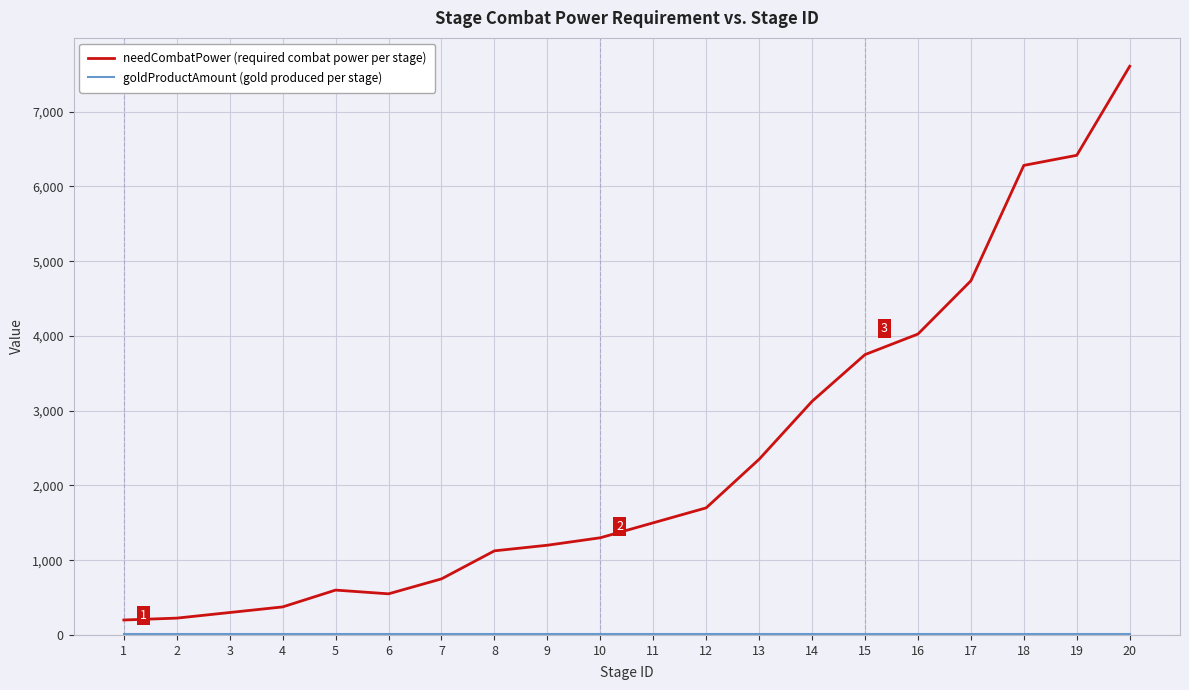

The value of needCombatPower (required combat power per stage) at 12 is 2435. True or false?

False